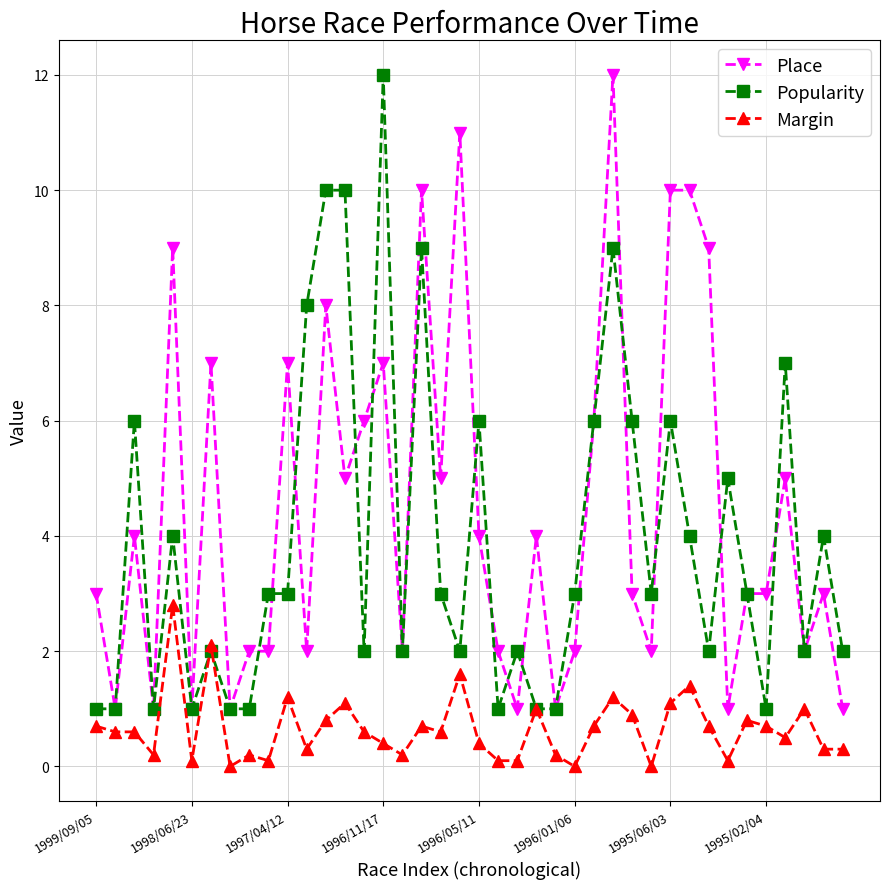

What are all the series names shown in the legend?

Place, Popularity, Margin